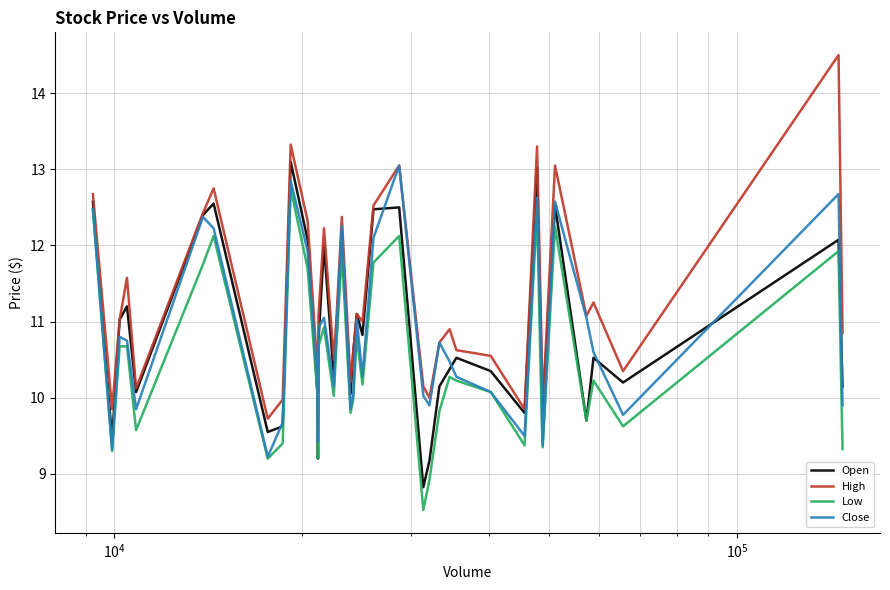

What is the highest value of the Low series?

12.8